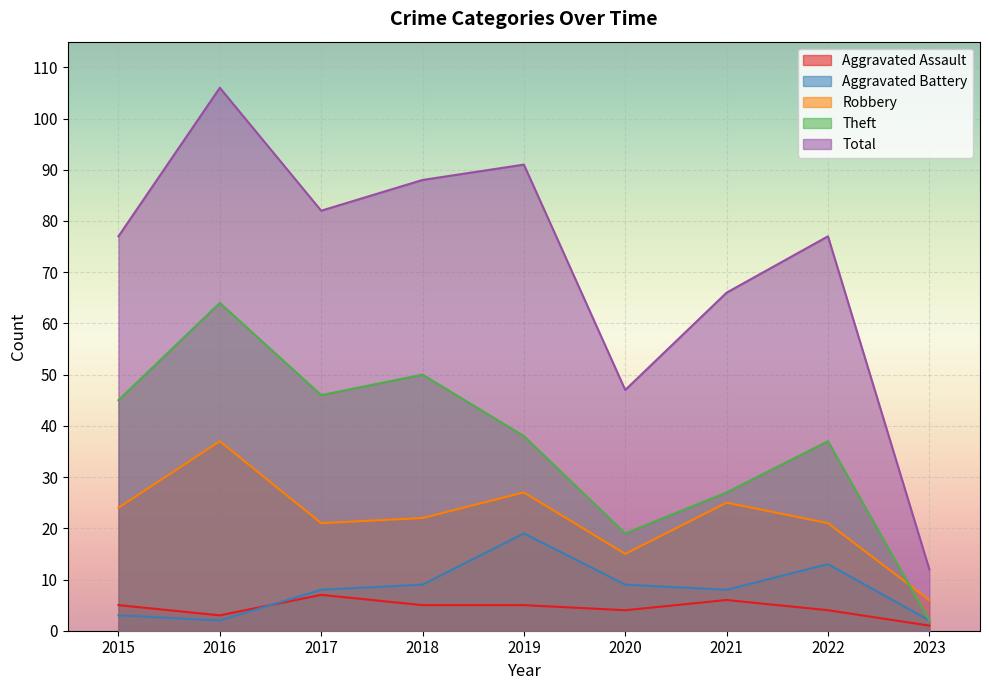

Is it true that Total equals 77 at 2022?

True